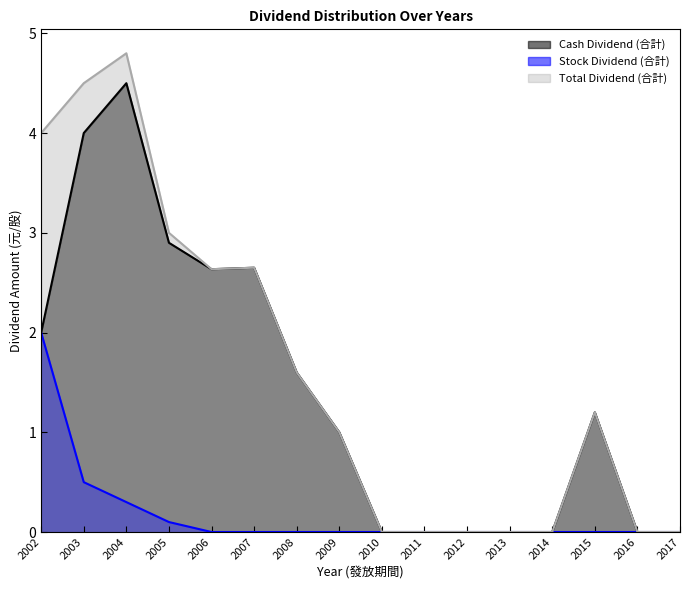

True or false: Cash Dividend (合計) and Stock Dividend (合計) cross at least once.

False